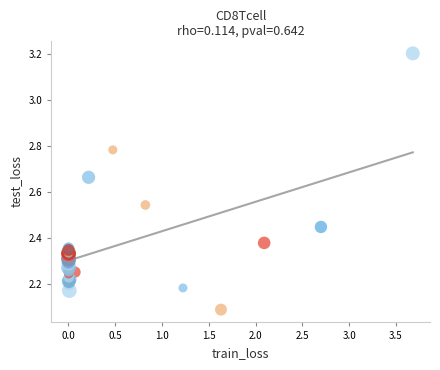

What Y value in the scatter plot is closest to 2?

2.1